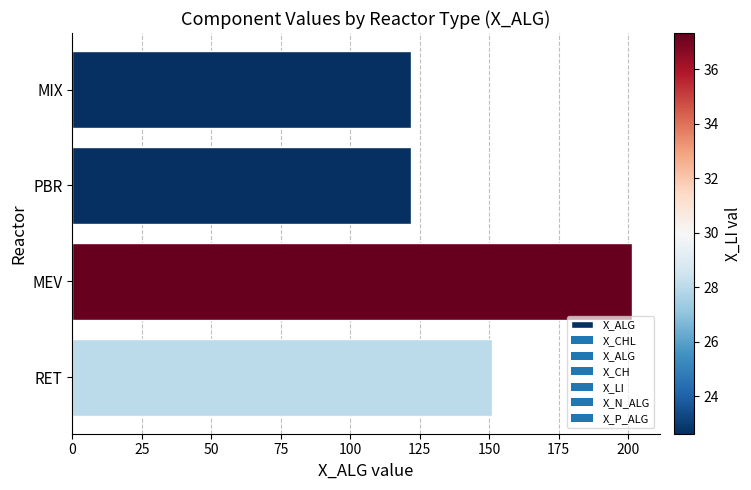

Does the chart contain stacked bars?

No